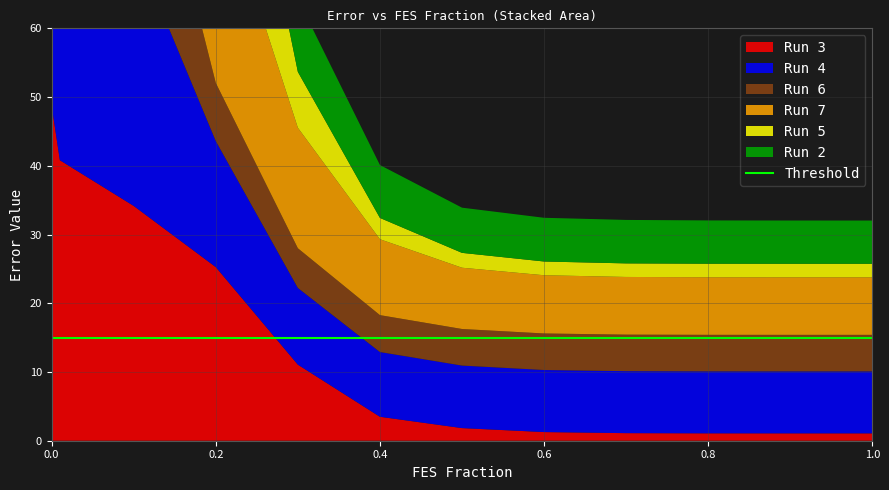

Reading left to right, what are all the values shown in this chart?

Run 3: 50.2	48.0	40.8	34.2	25.3	11.1	3.5	1.8	1.3	1.1	1.1	1.1	1.1
Run 4: 50.0	41.4	41.4	38.2	18.3	11.2	9.4	9.1	9.0	9.0	9.0	9.0	9.0
Run 6: 50.4	49.2	39.6	27.1	8.5	5.8	5.4	5.3	5.3	5.3	5.3	5.3	5.3
Run 7: 51.1	47.0	42.7	34.3	30.5	17.5	11.0	8.9	8.5	8.4	8.4	8.4	8.4
Run 5: 49.3	46.3	42.5	37.2	29.4	8.1	3.1	2.2	2.0	2.0	2.0	2.0	2.0
Run 2: 49.6	48.3	42.5	31.8	18.7	10.6	7.7	6.6	6.4	6.3	6.3	6.3	6.3